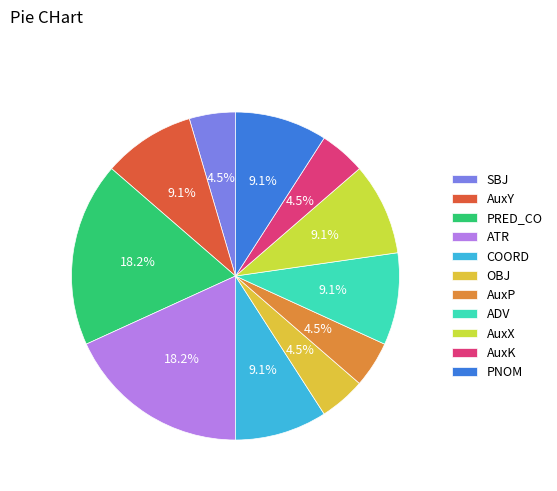

Does any single category account for the majority?

No